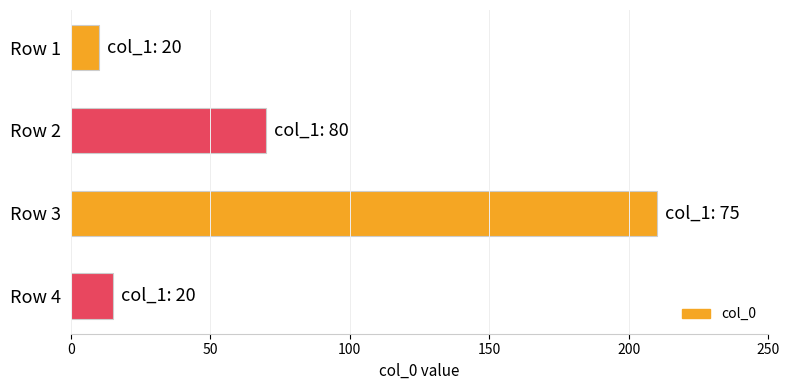

Between Row 4 and Row 3, which is larger?

Row 3